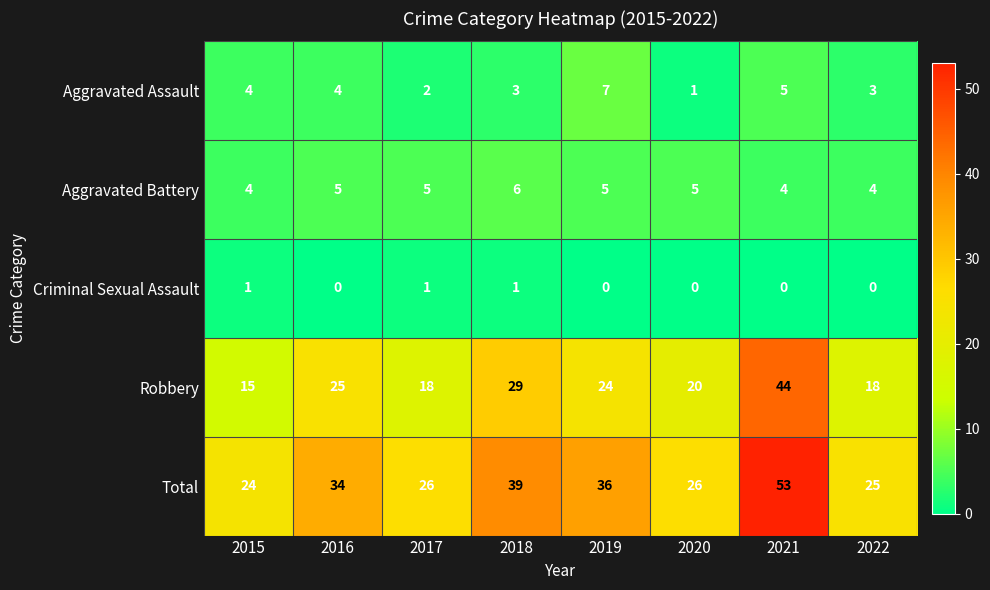

Which series changed the most between 2021 and 2022?

Total